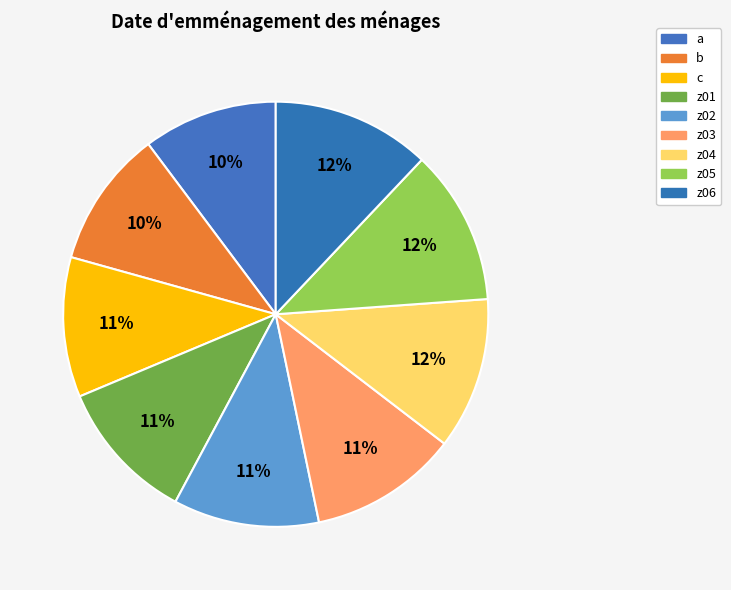

What is the change in value from z02 to z05?

+2.0